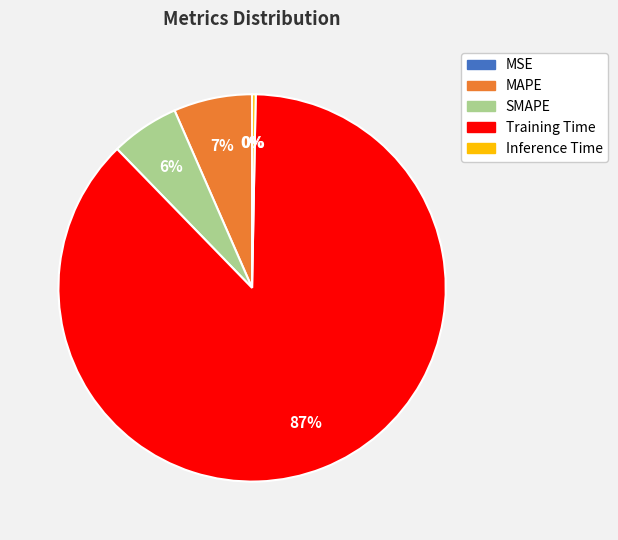

Which slice is the largest?

Training Time